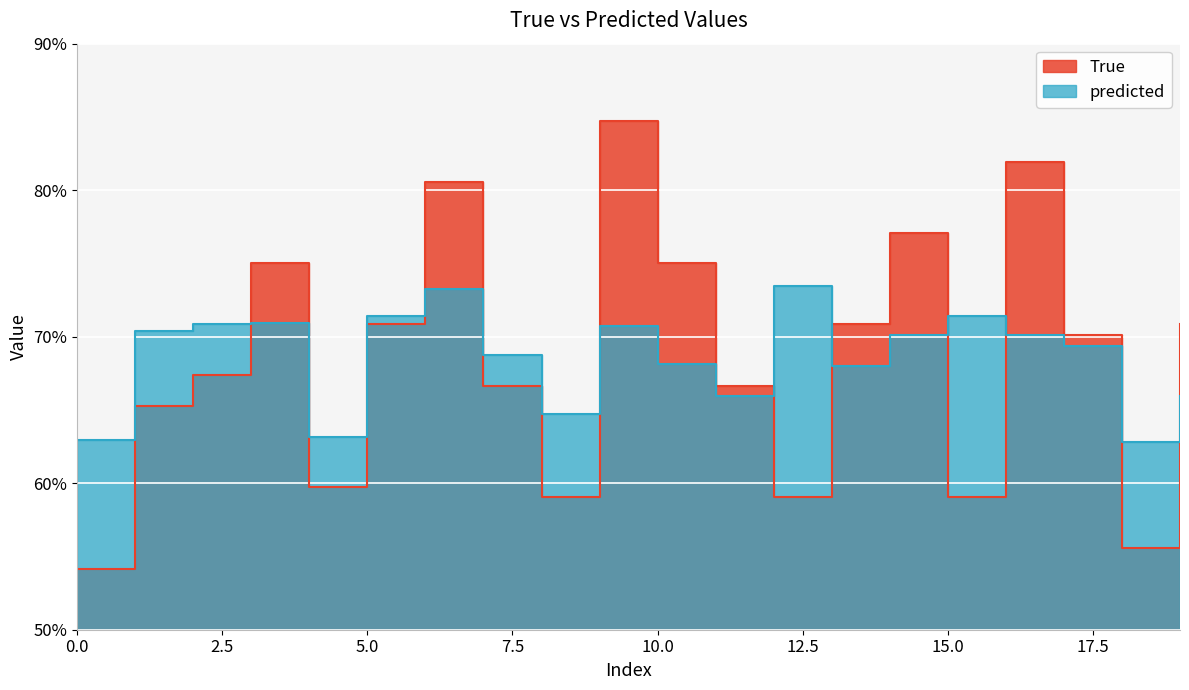

Rank the categories by True value from lowest to highest.

0, 18, 8, 12, 15, 4, 1, 7, 11, 2, 17, 5, 13, 19, 3, 10, 14, 6, 16, 9